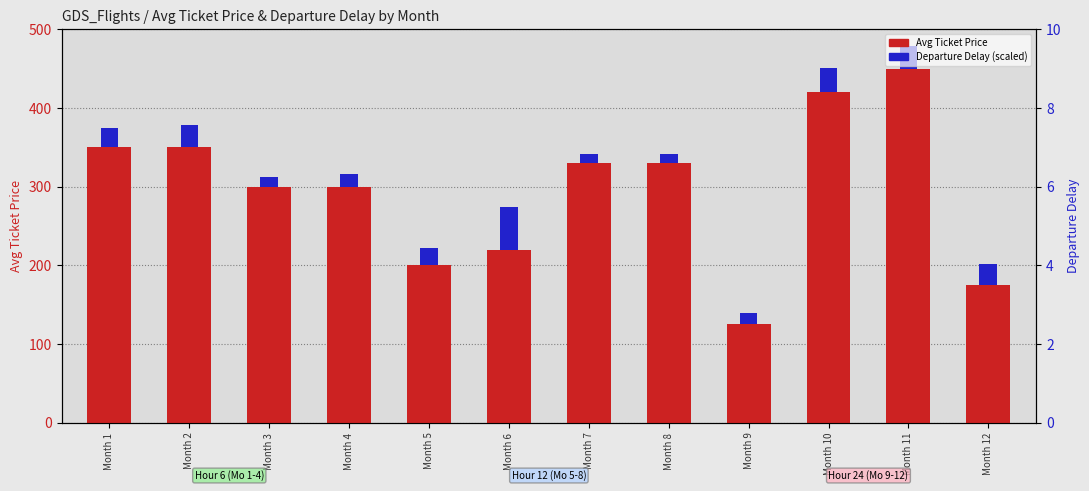

How many data points in Departure Delay (scaled) are less than 24?

6